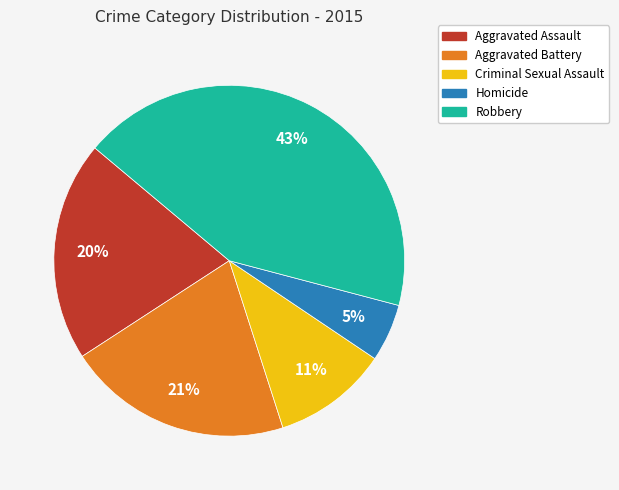

Is the sum of Aggravated Assault and Aggravated Battery greater than half?

No